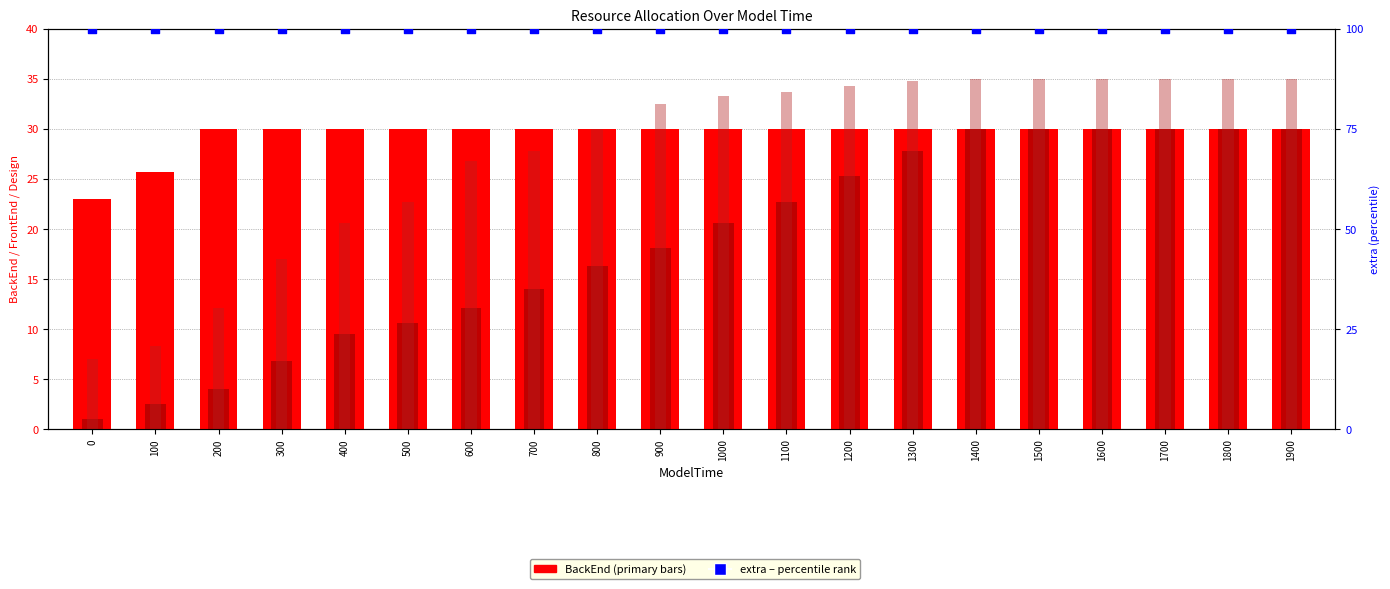

What is the total value across all series at 1400?

195.0